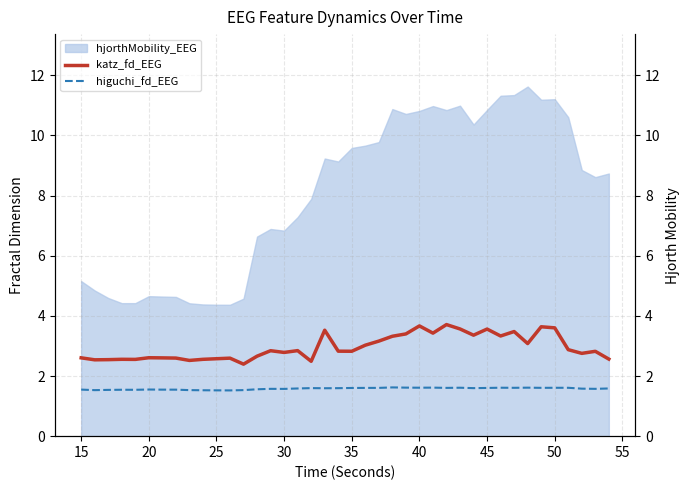

Does the chart have visible grid lines?

Yes